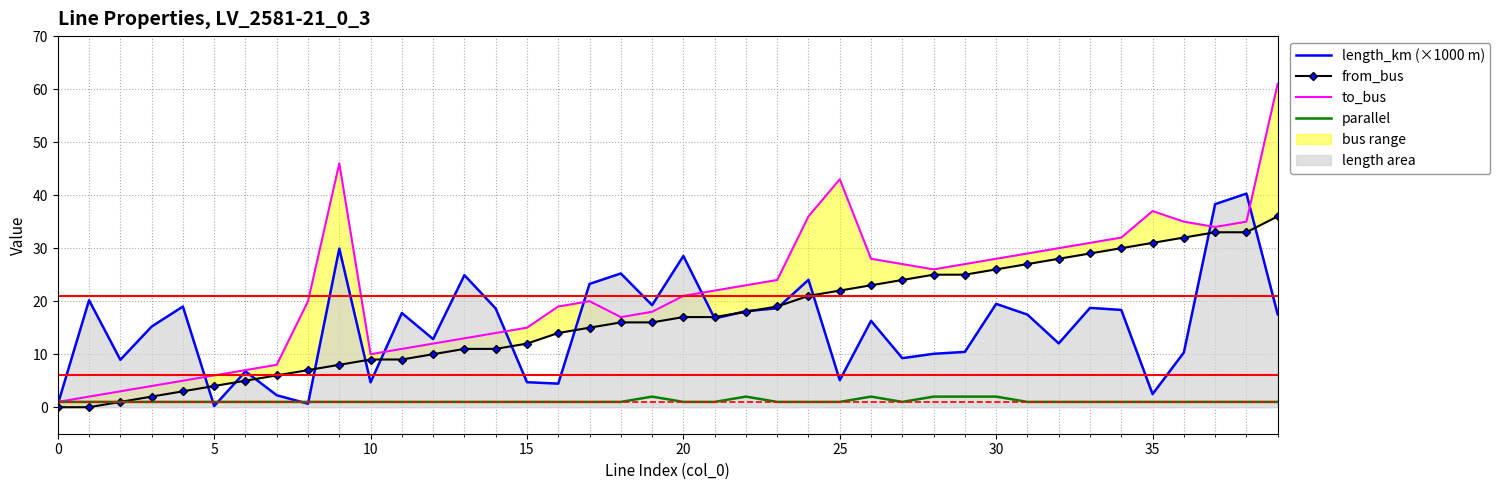

What is the highest value of the parallel series?

2.0